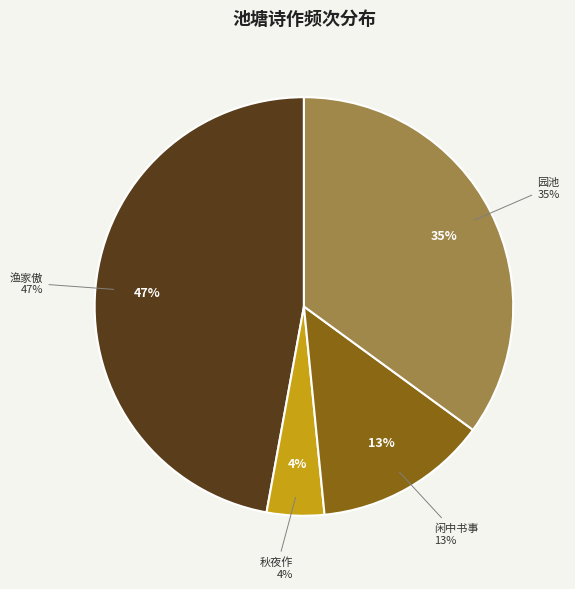

How many slices are in this pie chart?

4